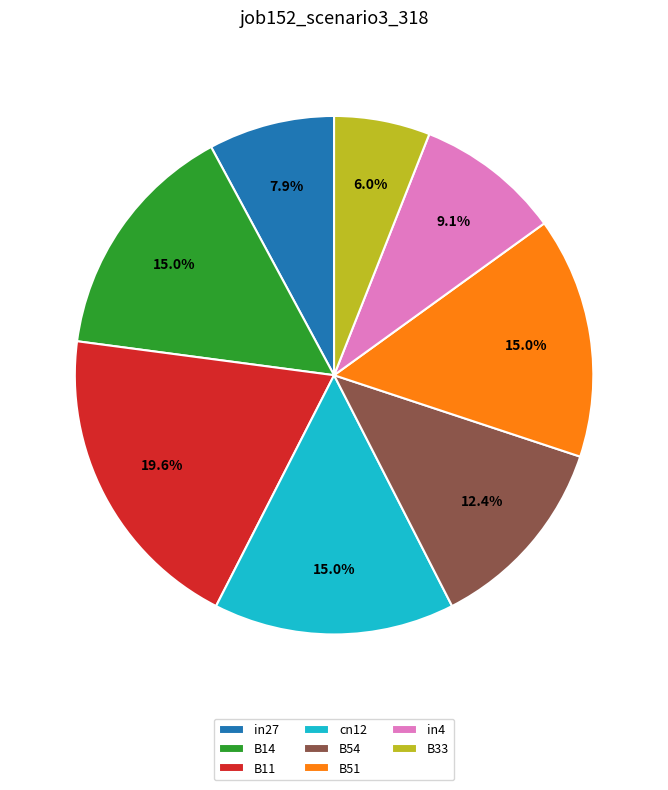

Which slice is the largest?

B11